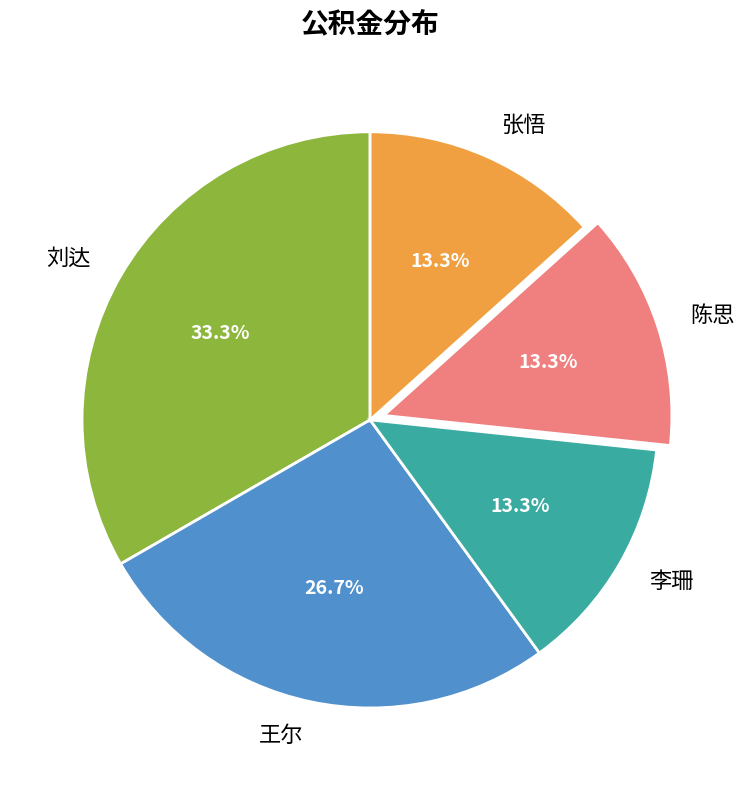

What is the ratio of the value at 王尔 to the value at 刘达?

0.8